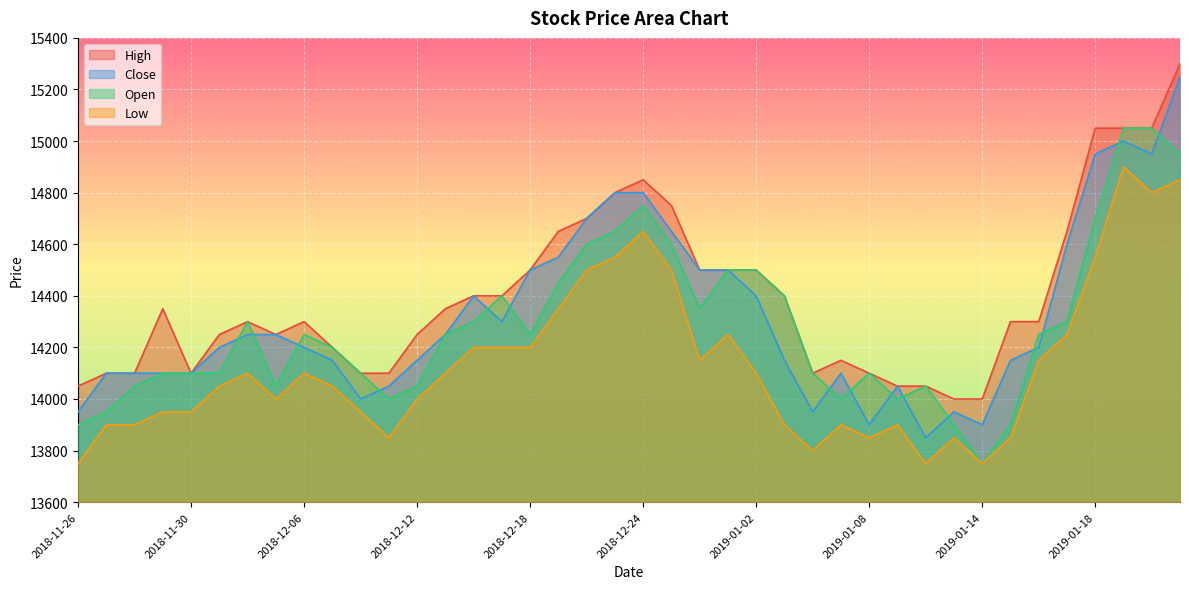

Reading left to right, what are all the values shown in this chart?

High: 2018-11-26=14050	2018-11-27=14100	2018-11-28=14100	2018-11-29=14350	2018-11-30=14100	2018-12-03=14250	2018-12-04=14300	2018-12-05=14250	2018-12-06=14300	2018-12-07=14200	2018-12-10=14100	2018-12-11=14100	2018-12-12=14250	2018-12-13=14350	2018-12-14=14400	2018-12-17=14400	2018-12-18=14500	2018-12-19=14650	2018-12-20=14700	2018-12-21=14800	2018-12-24=14850	2018-12-26=14750	2018-12-27=14500	2018-12-28=14500	2019-01-02=14500	2019-01-03=14400	2019-01-04=14100	2019-01-07=14150	2019-01-08=14100	2019-01-09=14050	2019-01-10=14050	2019-01-11=14000	2019-01-14=14000	2019-01-15=14300	2019-01-16=14300	2019-01-17=14650	2019-01-18=15050	2019-01-21=15050	2019-01-22=15050	2019-01-23=15300
Close: 2018-11-26=13950	2018-11-27=14100	2018-11-28=14100	2018-11-29=14100	2018-11-30=14100	2018-12-03=14200	2018-12-04=14250	2018-12-05=14250	2018-12-06=14200	2018-12-07=14150	2018-12-10=14000	2018-12-11=14050	2018-12-12=14150	2018-12-13=14250	2018-12-14=14400	2018-12-17=14300	2018-12-18=14500	2018-12-19=14550	2018-12-20=14700	2018-12-21=14800	2018-12-24=14800	2018-12-26=14650	2018-12-27=14500	2018-12-28=14500	2019-01-02=14400	2019-01-03=14150	2019-01-04=13950	2019-01-07=14100	2019-01-08=13900	2019-01-09=14050	2019-01-10=13850	2019-01-11=13950	2019-01-14=13900	2019-01-15=14150	2019-01-16=14200	2019-01-17=14600	2019-01-18=14950	2019-01-21=15000	2019-01-22=14950	2019-01-23=15250
Open: 2018-11-26=13900	2018-11-27=13950	2018-11-28=14050	2018-11-29=14100	2018-11-30=14100	2018-12-03=14100	2018-12-04=14300	2018-12-05=14050	2018-12-06=14250	2018-12-07=14200	2018-12-10=14100	2018-12-11=14000	2018-12-12=14050	2018-12-13=14250	2018-12-14=14300	2018-12-17=14400	2018-12-18=14250	2018-12-19=14450	2018-12-20=14600	2018-12-21=14650	2018-12-24=14750	2018-12-26=14600	2018-12-27=14350	2018-12-28=14500	2019-01-02=14500	2019-01-03=14400	2019-01-04=14100	2019-01-07=14000	2019-01-08=14100	2019-01-09=14000	2019-01-10=14050	2019-01-11=13900	2019-01-14=13750	2019-01-15=13900	2019-01-16=14250	2019-01-17=14300	2019-01-18=14700	2019-01-21=15050	2019-01-22=15050	2019-01-23=14950
Low: 2018-11-26=13750	2018-11-27=13900	2018-11-28=13900	2018-11-29=13950	2018-11-30=13950	2018-12-03=14050	2018-12-04=14100	2018-12-05=14000	2018-12-06=14100	2018-12-07=14050	2018-12-10=13950	2018-12-11=13850	2018-12-12=14000	2018-12-13=14100	2018-12-14=14200	2018-12-17=14200	2018-12-18=14200	2018-12-19=14350	2018-12-20=14500	2018-12-21=14550	2018-12-24=14650	2018-12-26=14500	2018-12-27=14150	2018-12-28=14250	2019-01-02=14100	2019-01-03=13900	2019-01-04=13800	2019-01-07=13900	2019-01-08=13850	2019-01-09=13900	2019-01-10=13750	2019-01-11=13850	2019-01-14=13750	2019-01-15=13850	2019-01-16=14150	2019-01-17=14250	2019-01-18=14550	2019-01-21=14900	2019-01-22=14800	2019-01-23=14850